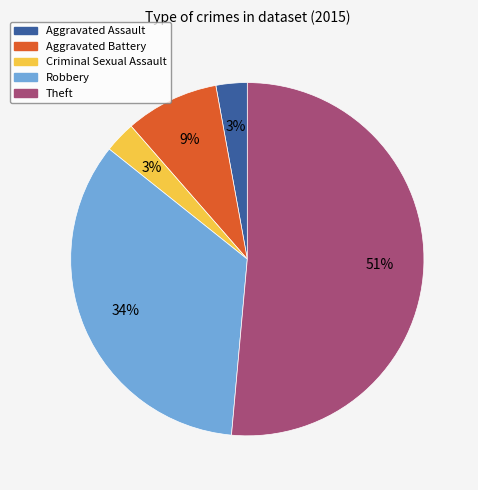

True or false: Theft accounts for 51% of the total.

True